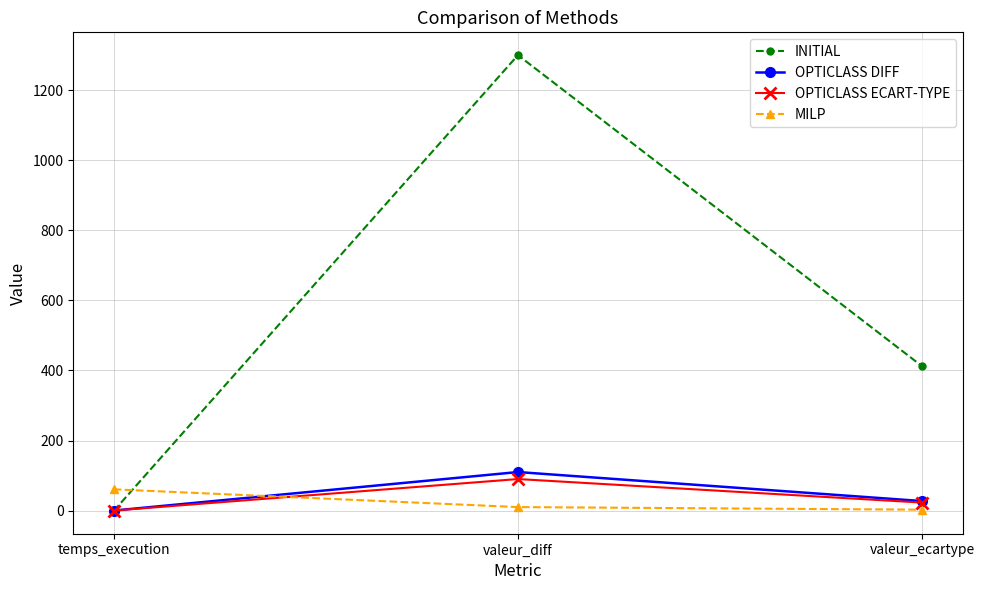

What is the maximum value for OPTICLASS ECART-TYPE?

90.0